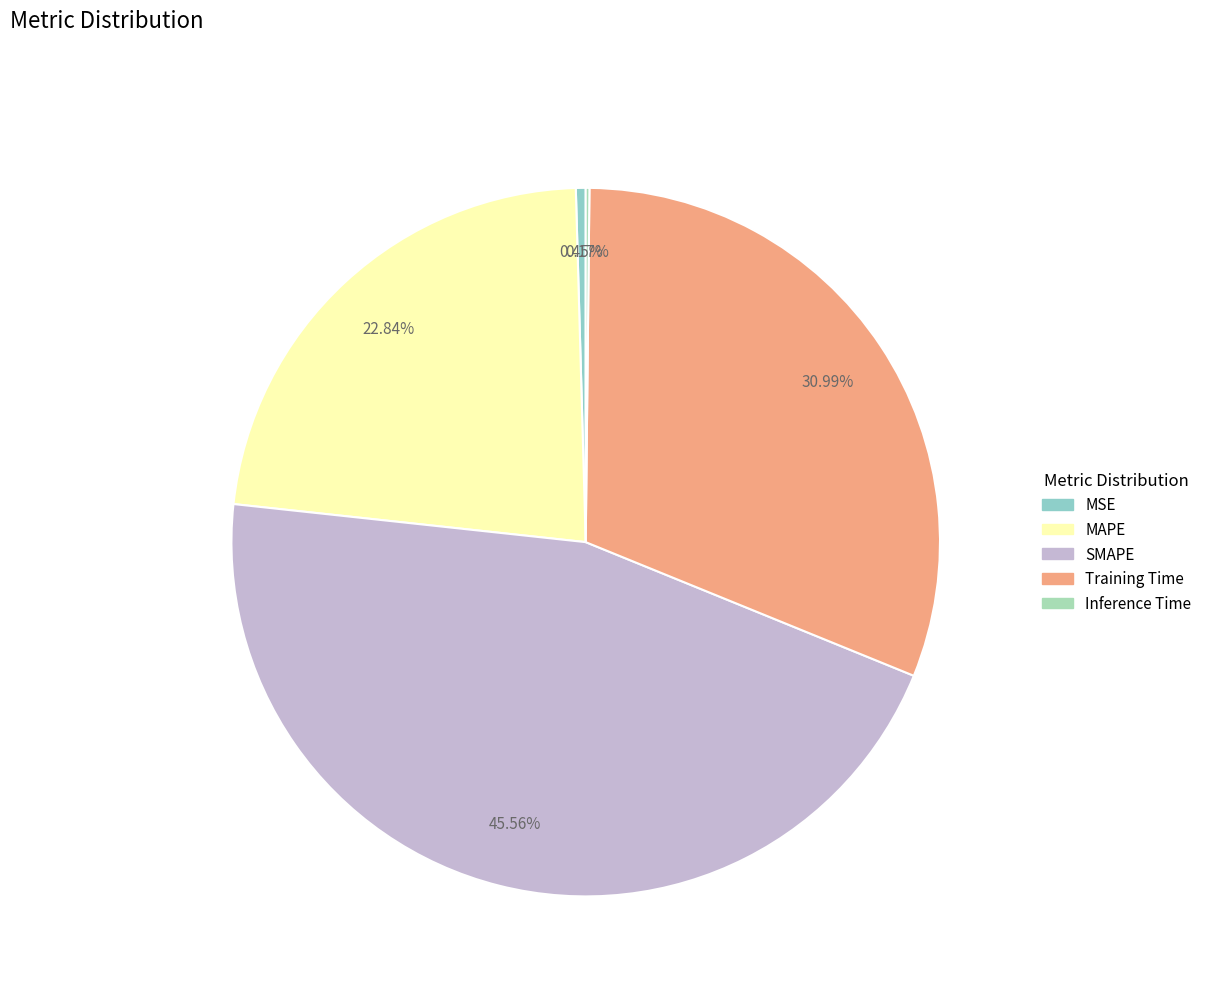

Which category has the biggest portion of the pie?

SMAPE